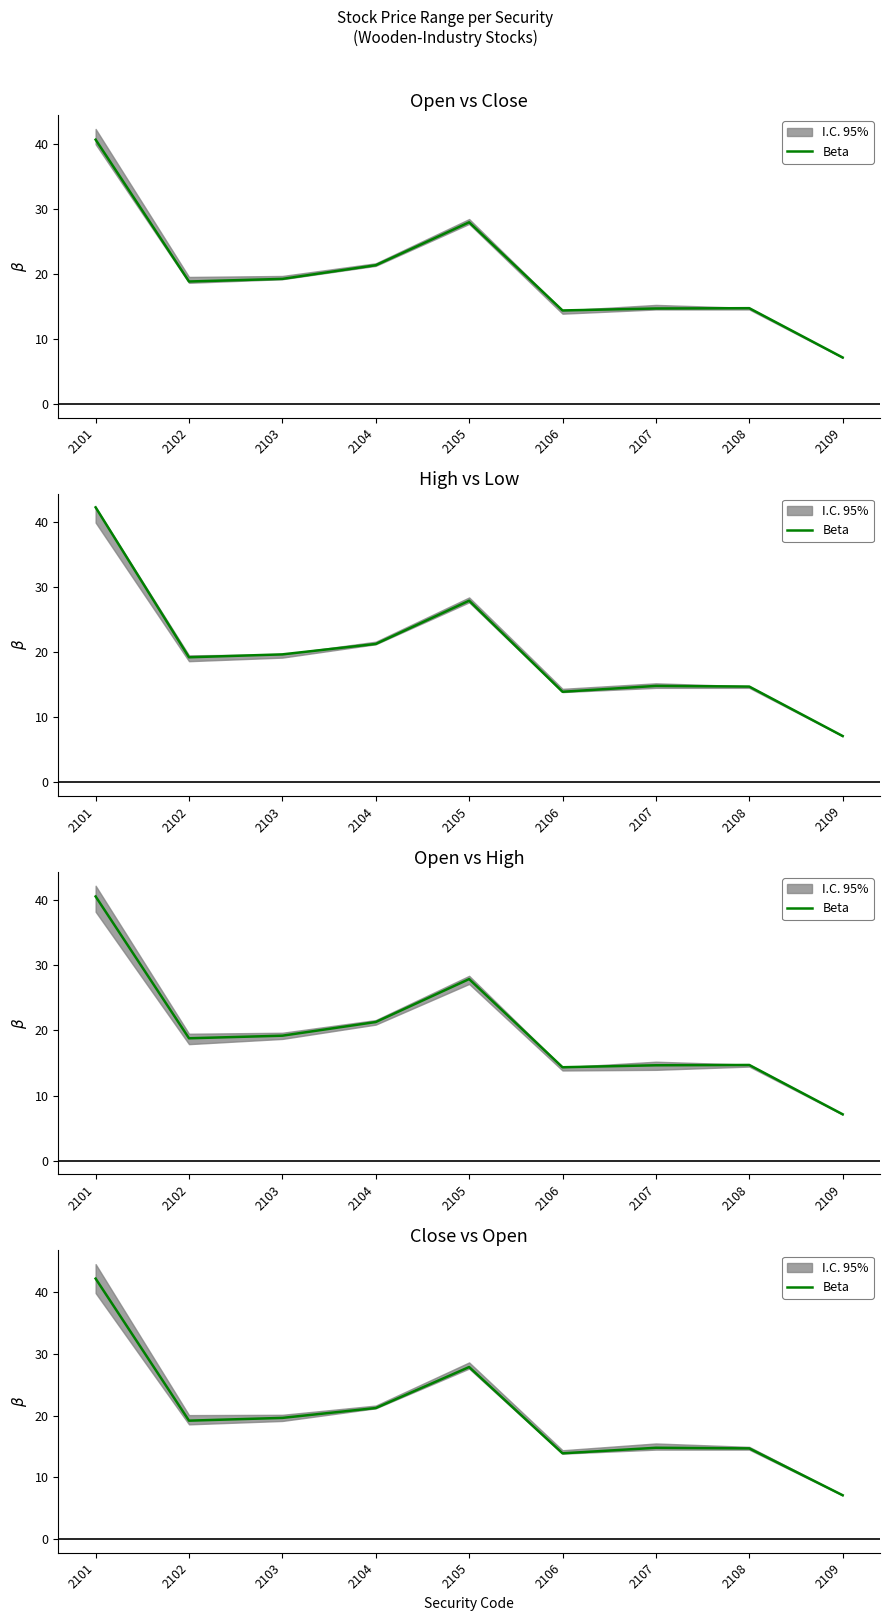

What is the average value?

20.1